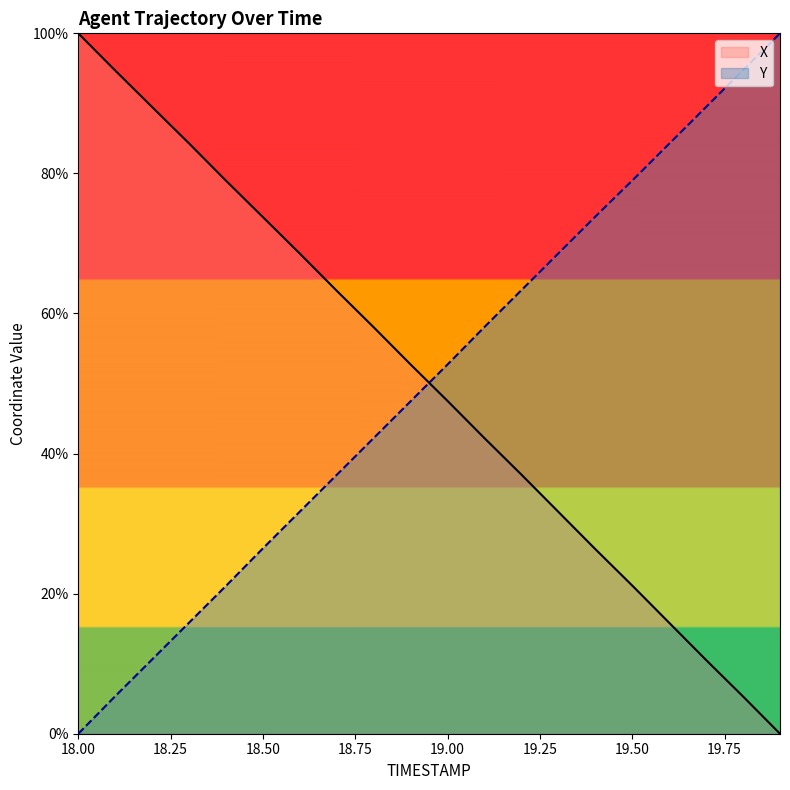

Which series changed the most between 18.9 and 19.0?

Y